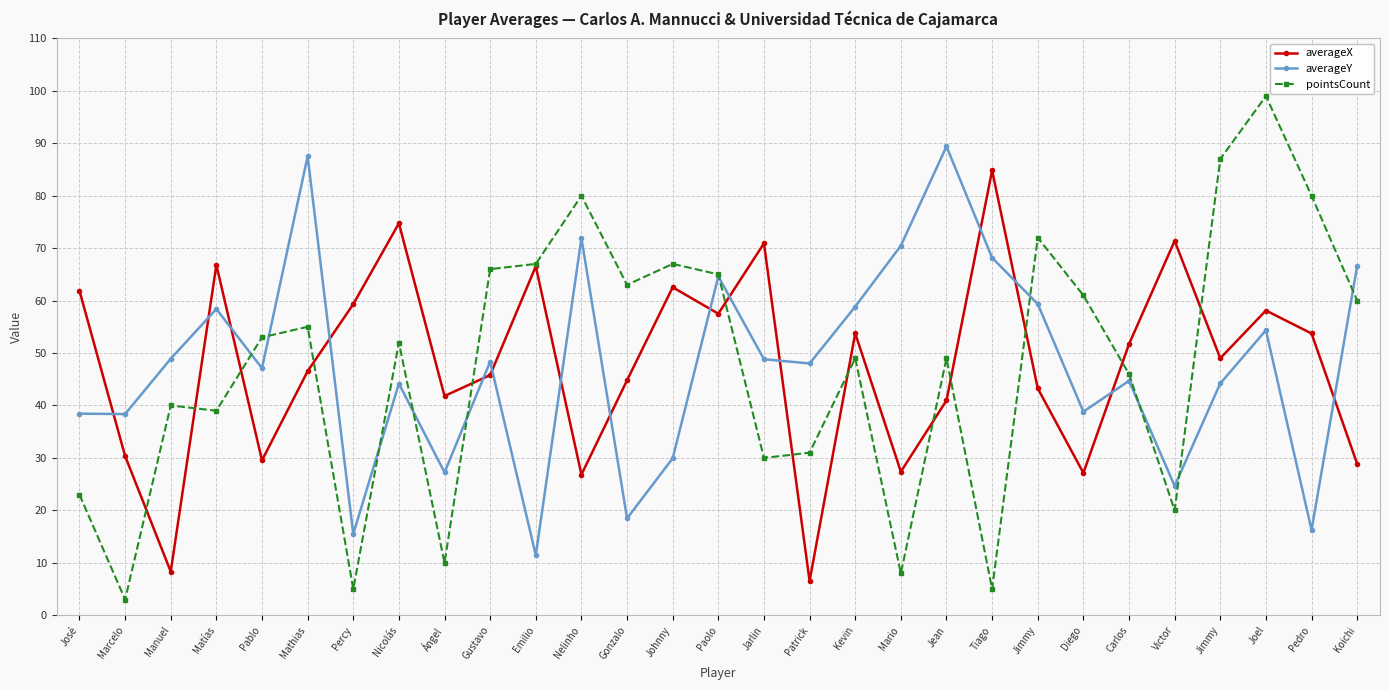

At which category does averageX reach its first local peak?

Matías